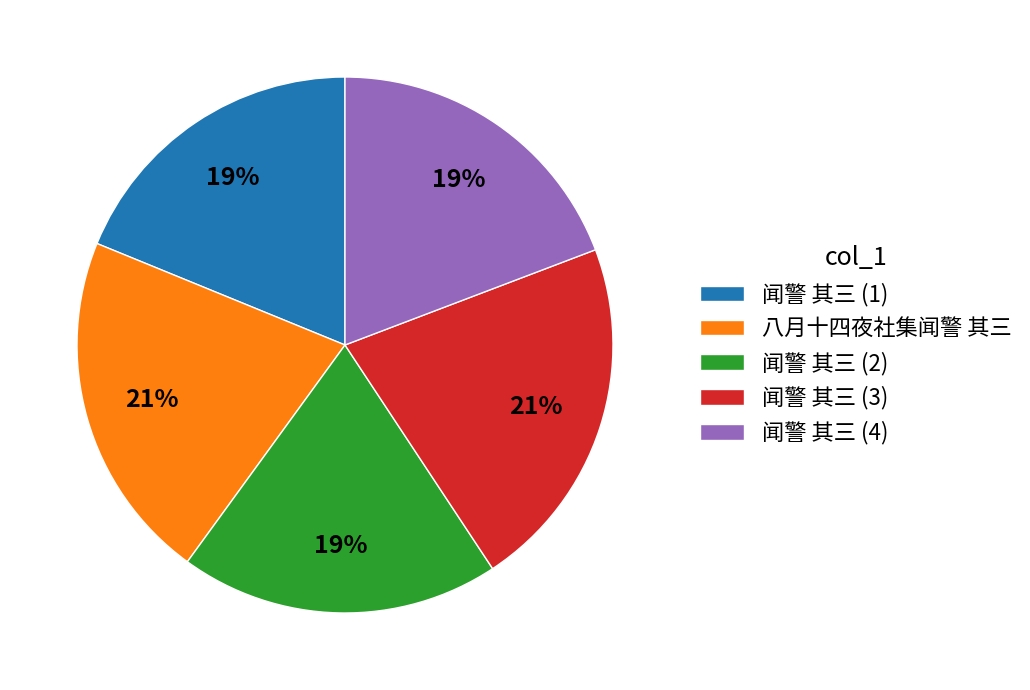

To the nearest percent, what portion does 八月十四夜社集闻警 其三 represent?

21%